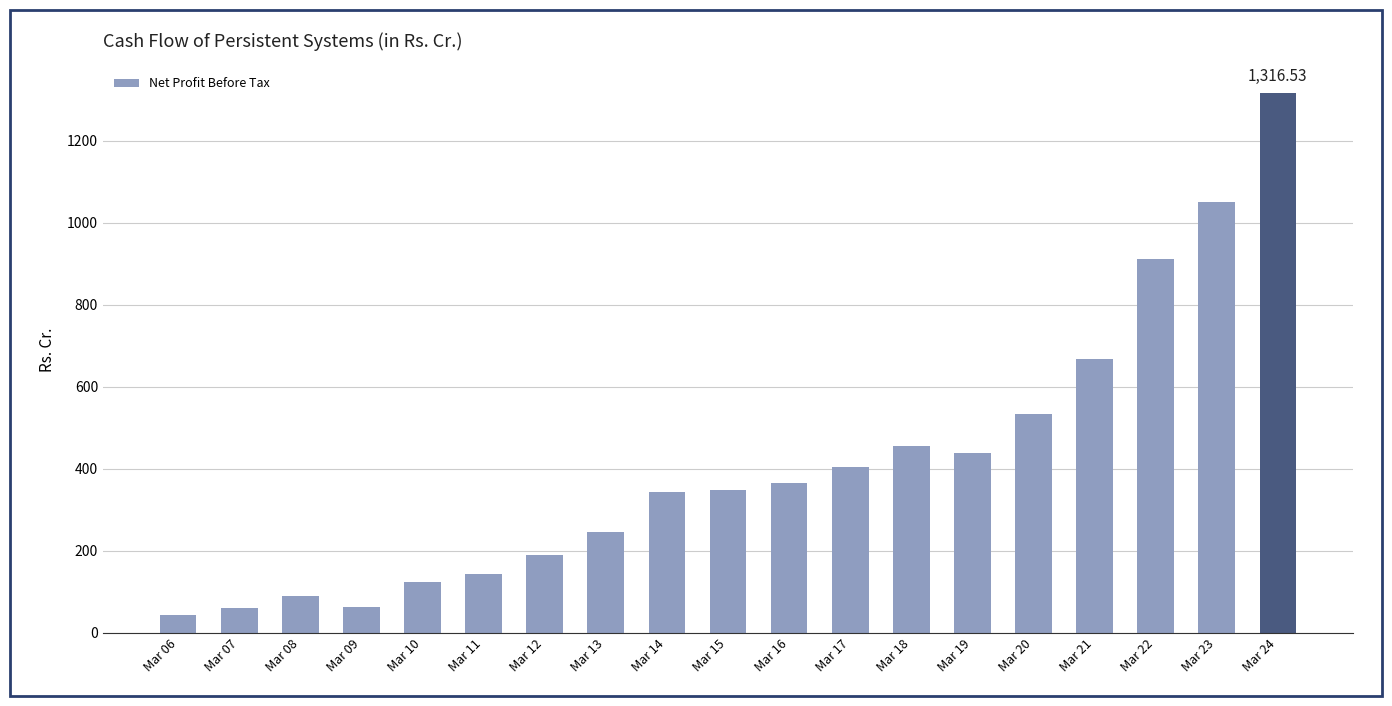

What is the approximate value at Mar 15?

348.8